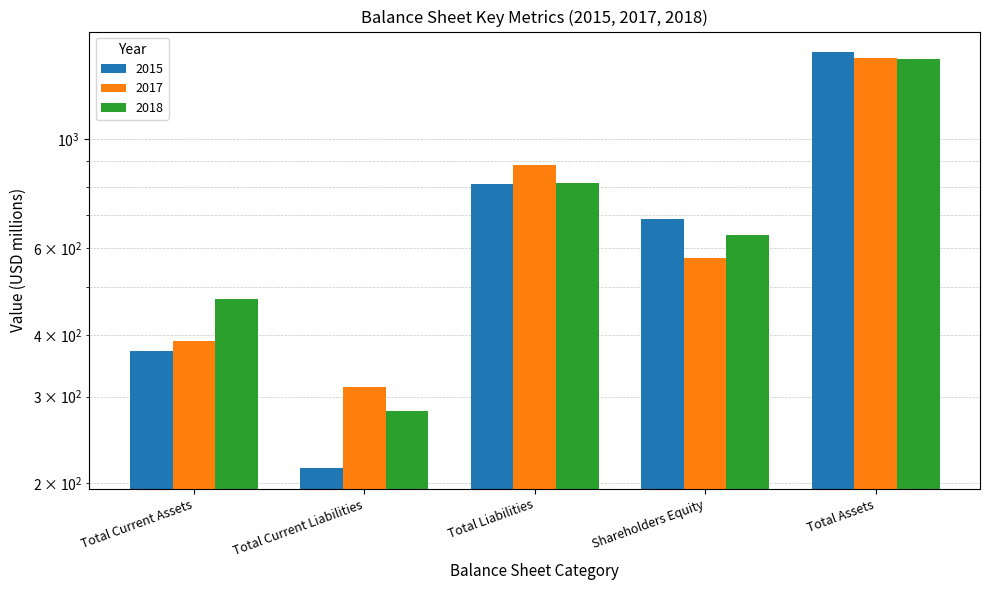

What is the difference between the 2017 values at Total Current Assets and Total Current Liabilities?

75